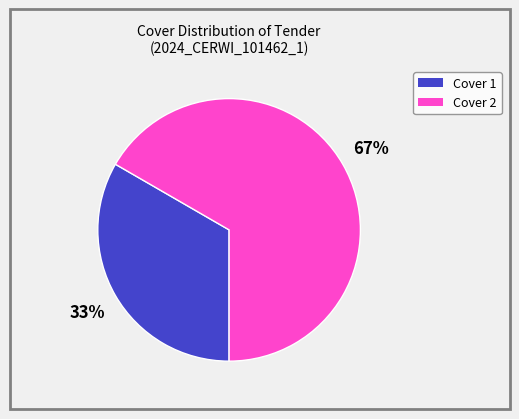

Which has a higher value, Cover 2 or Cover 1?

Cover 2